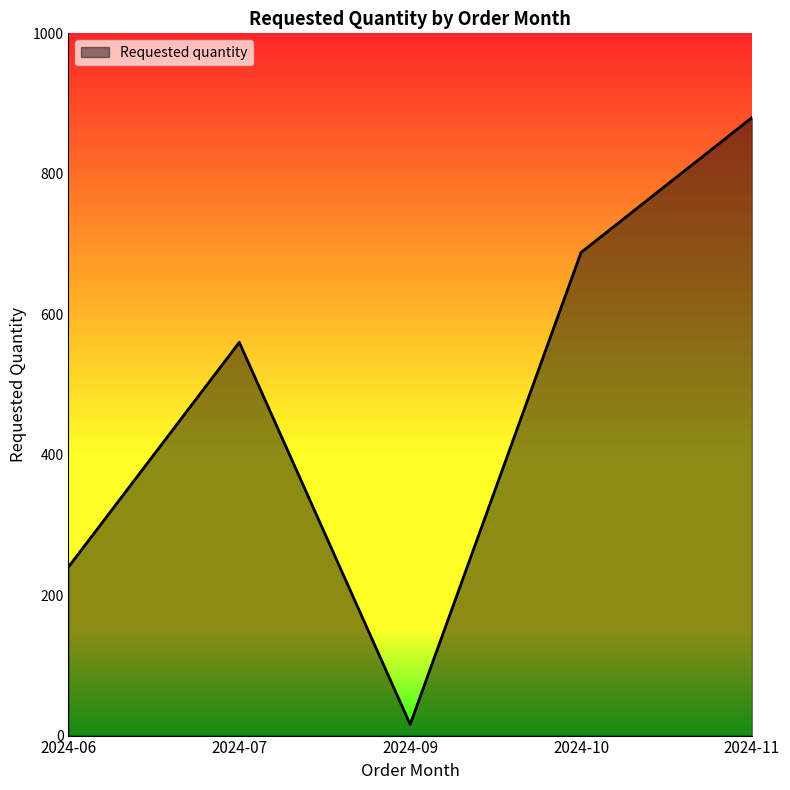

What is the difference between the maximum and minimum values?

864